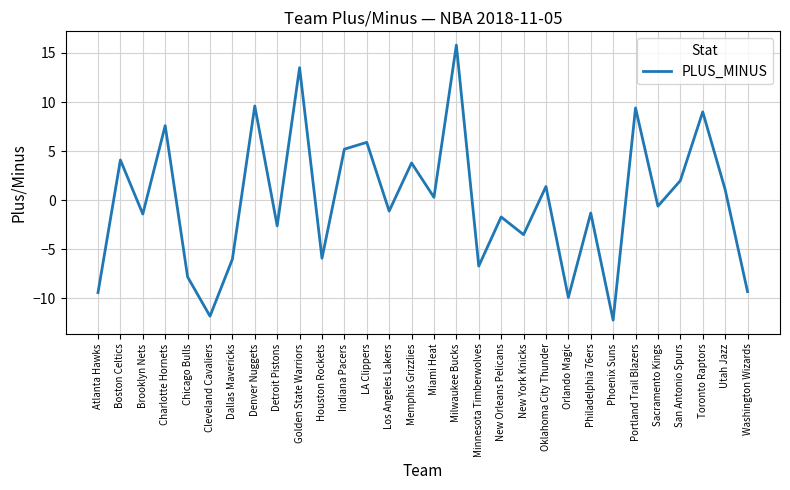

How many values are below 0?

16